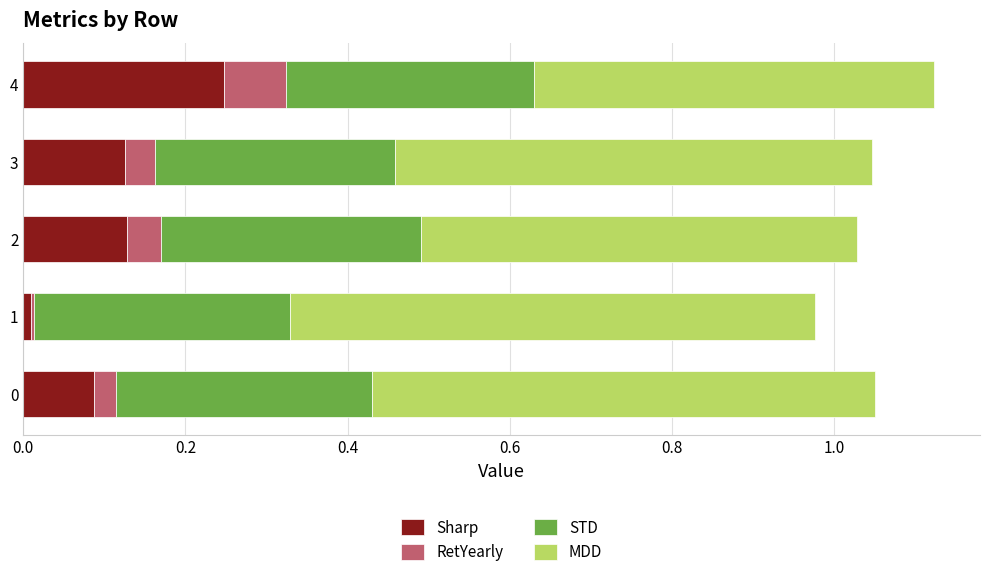

What are all the series names shown in the legend?

Sharp, RetYearly, STD, MDD